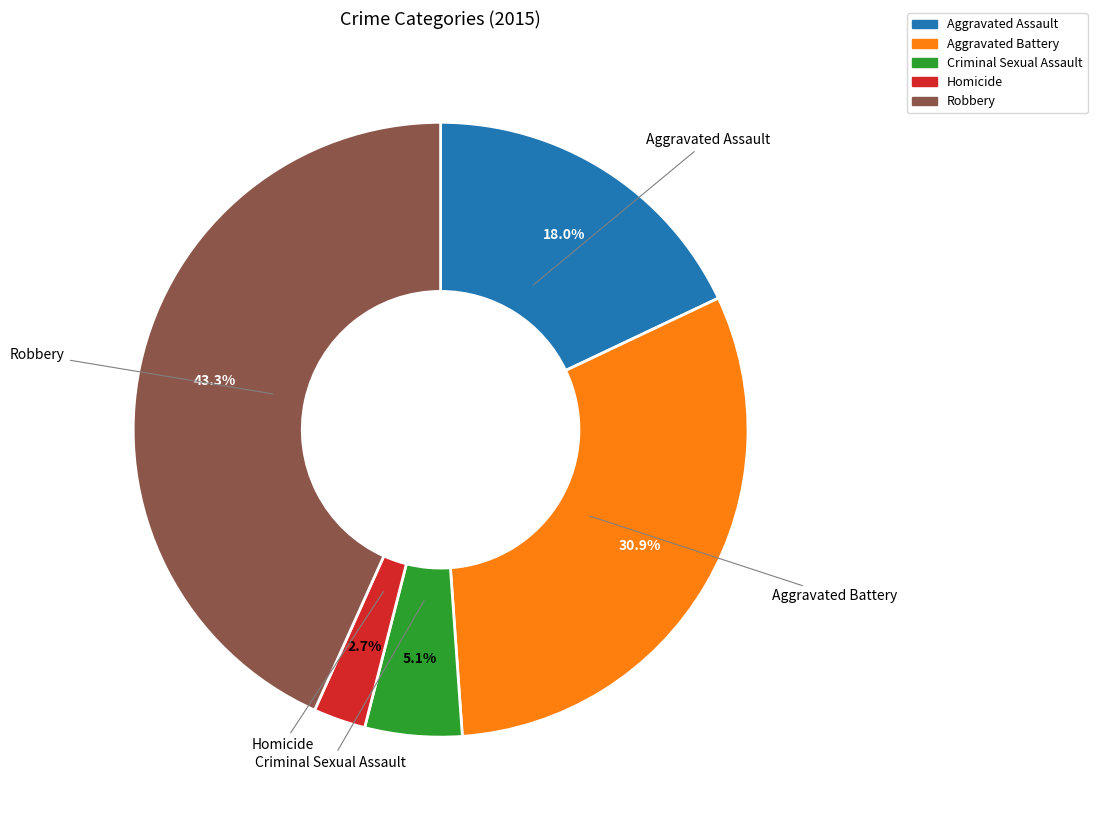

What portion of the pie excludes Criminal Sexual Assault?

94.9%